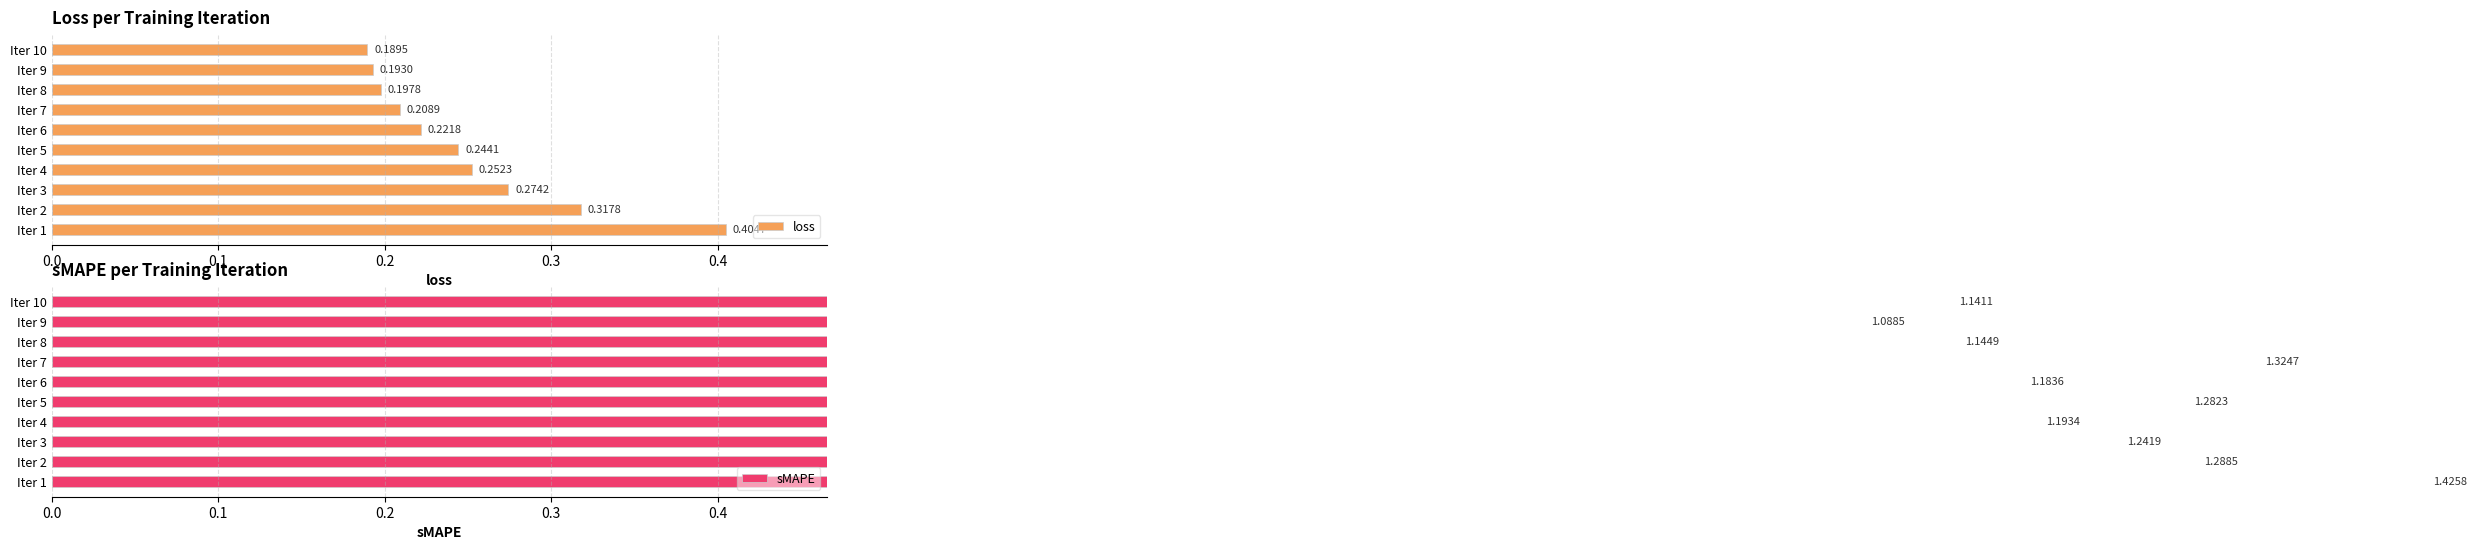

What is the lowest value of the loss series?

0.2